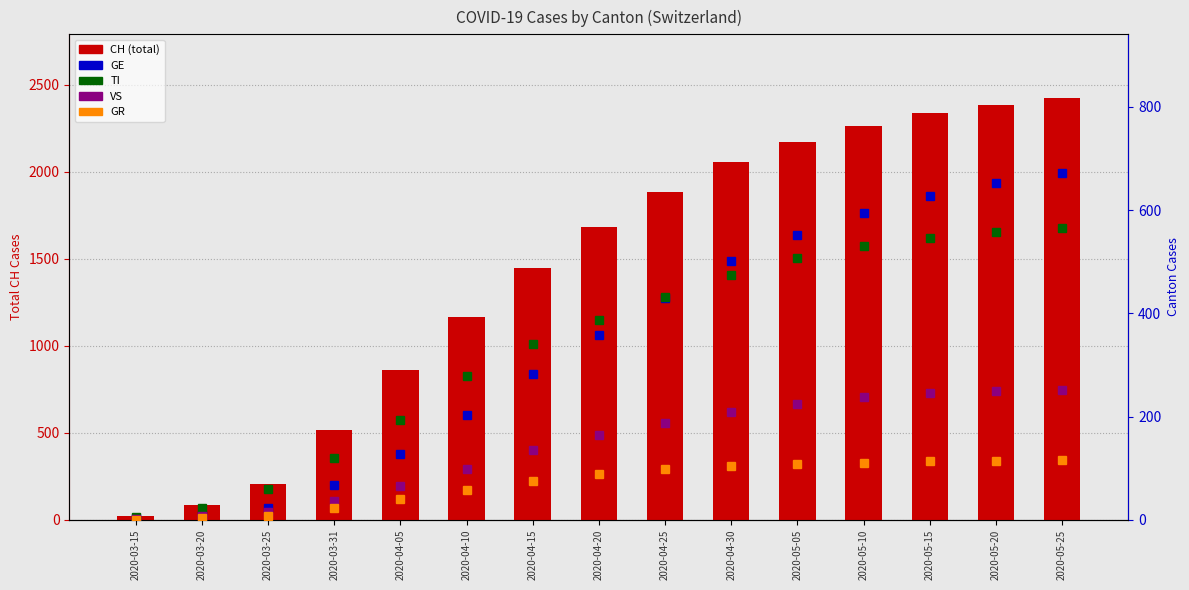

How many data points in CH are above 1680?

7